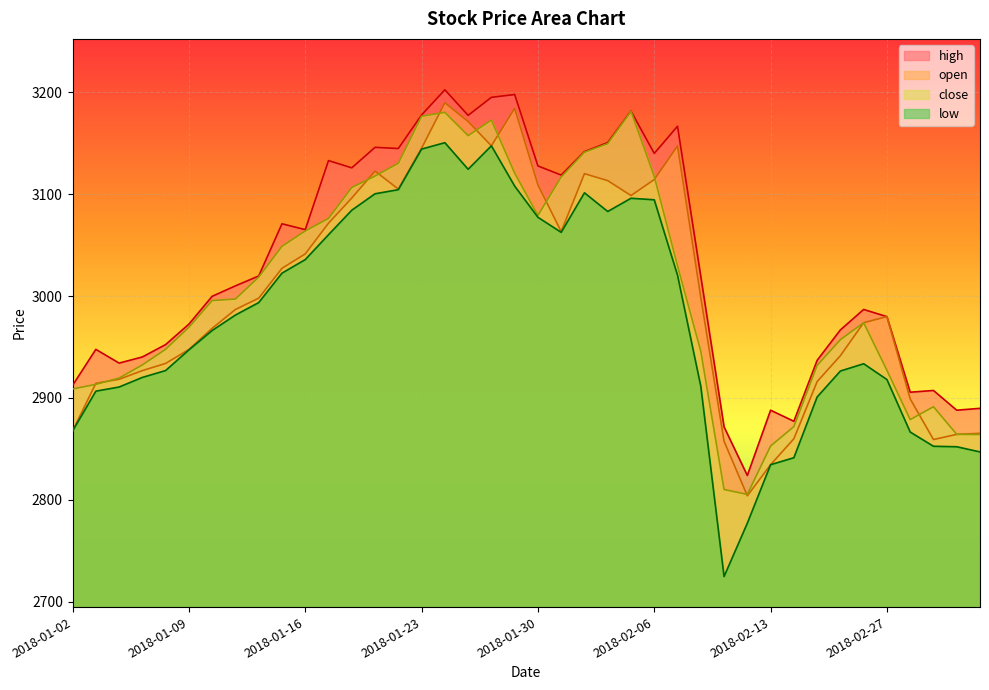

Which series has the largest total across all categories?

high